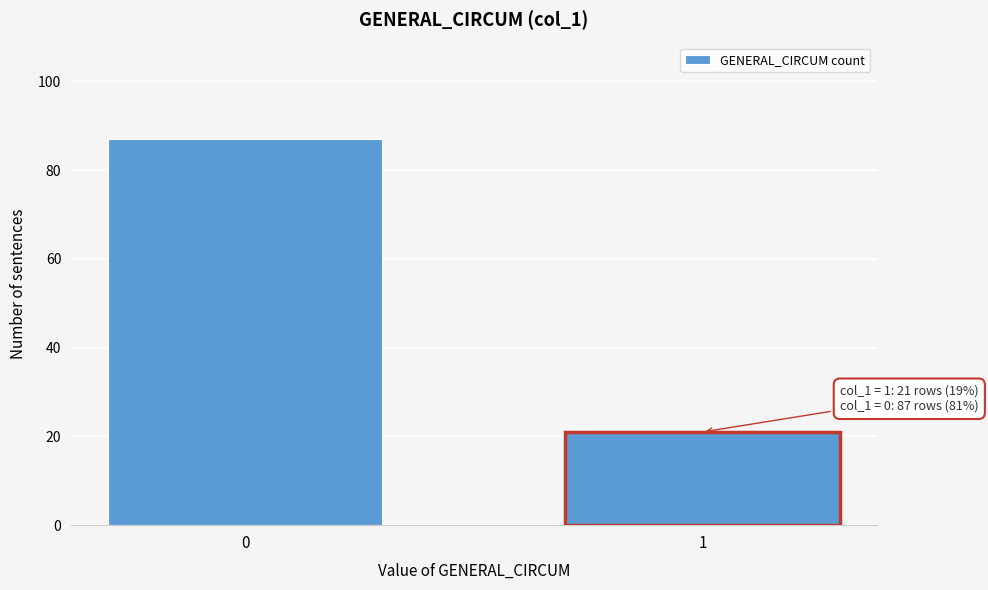

Reading right to left, list all the values displayed in this chart.

1=21	0=87